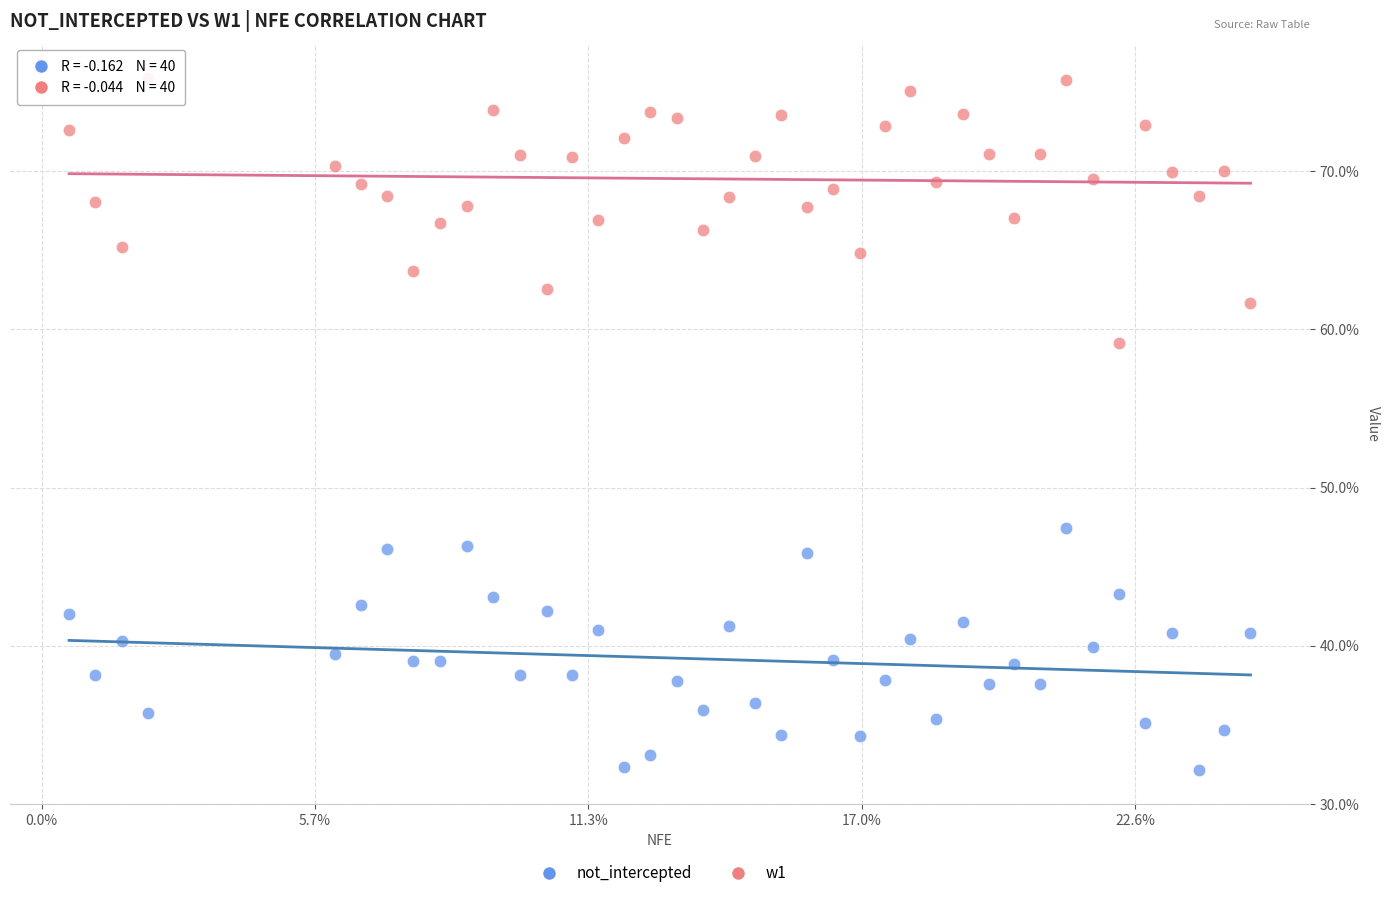

Which series has the widest spread of Y values?

w1